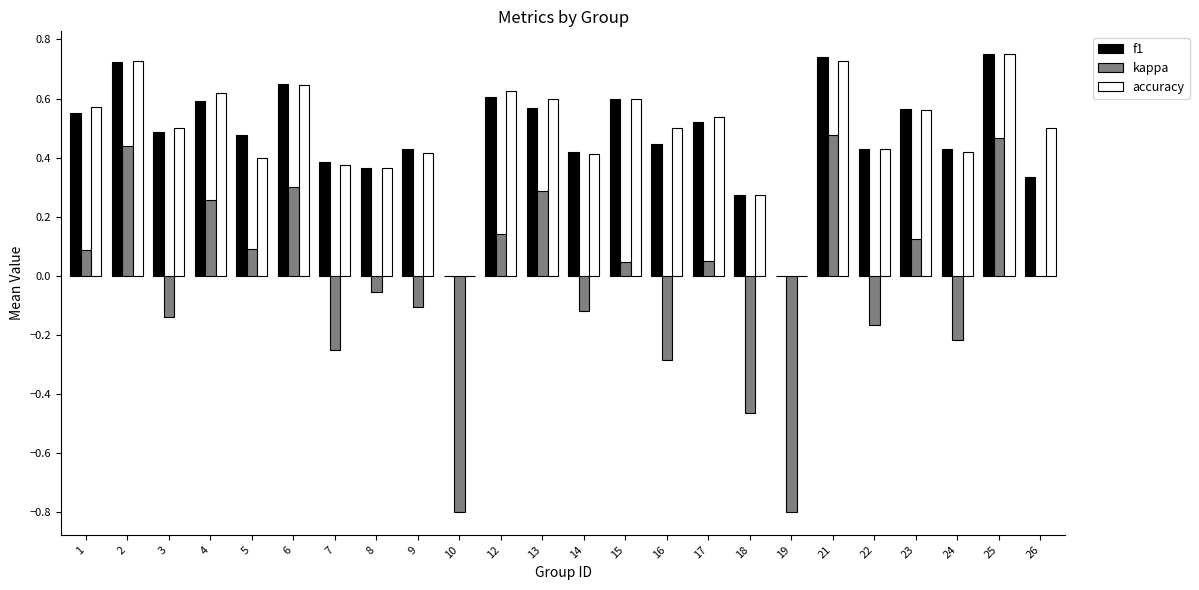

Is the value of f1 at 25 greater than the value of accuracy at 23?

Yes